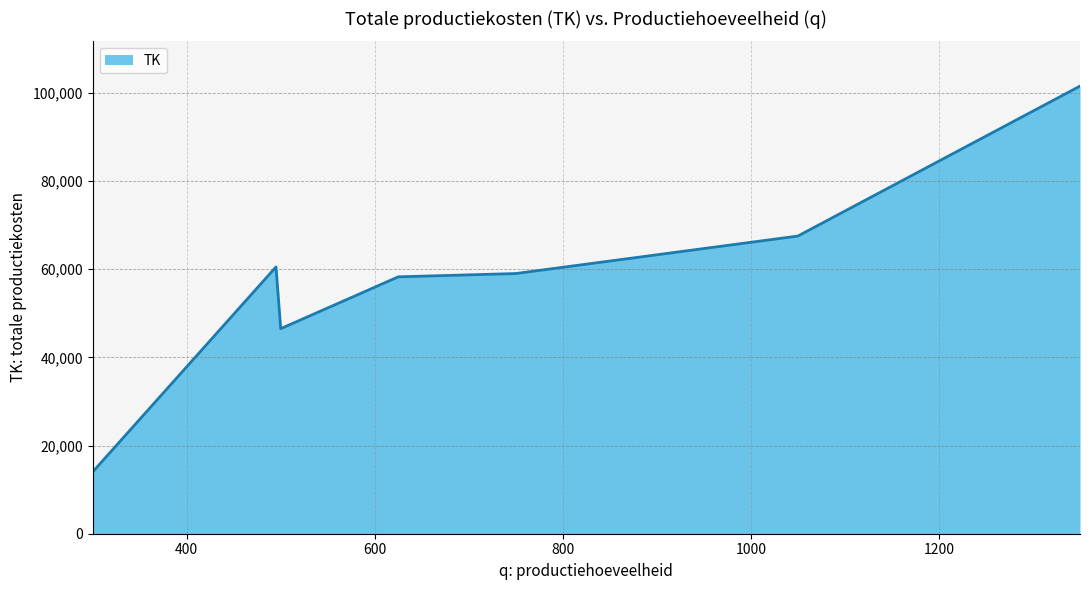

What is the difference between the maximum and minimum values?

87500